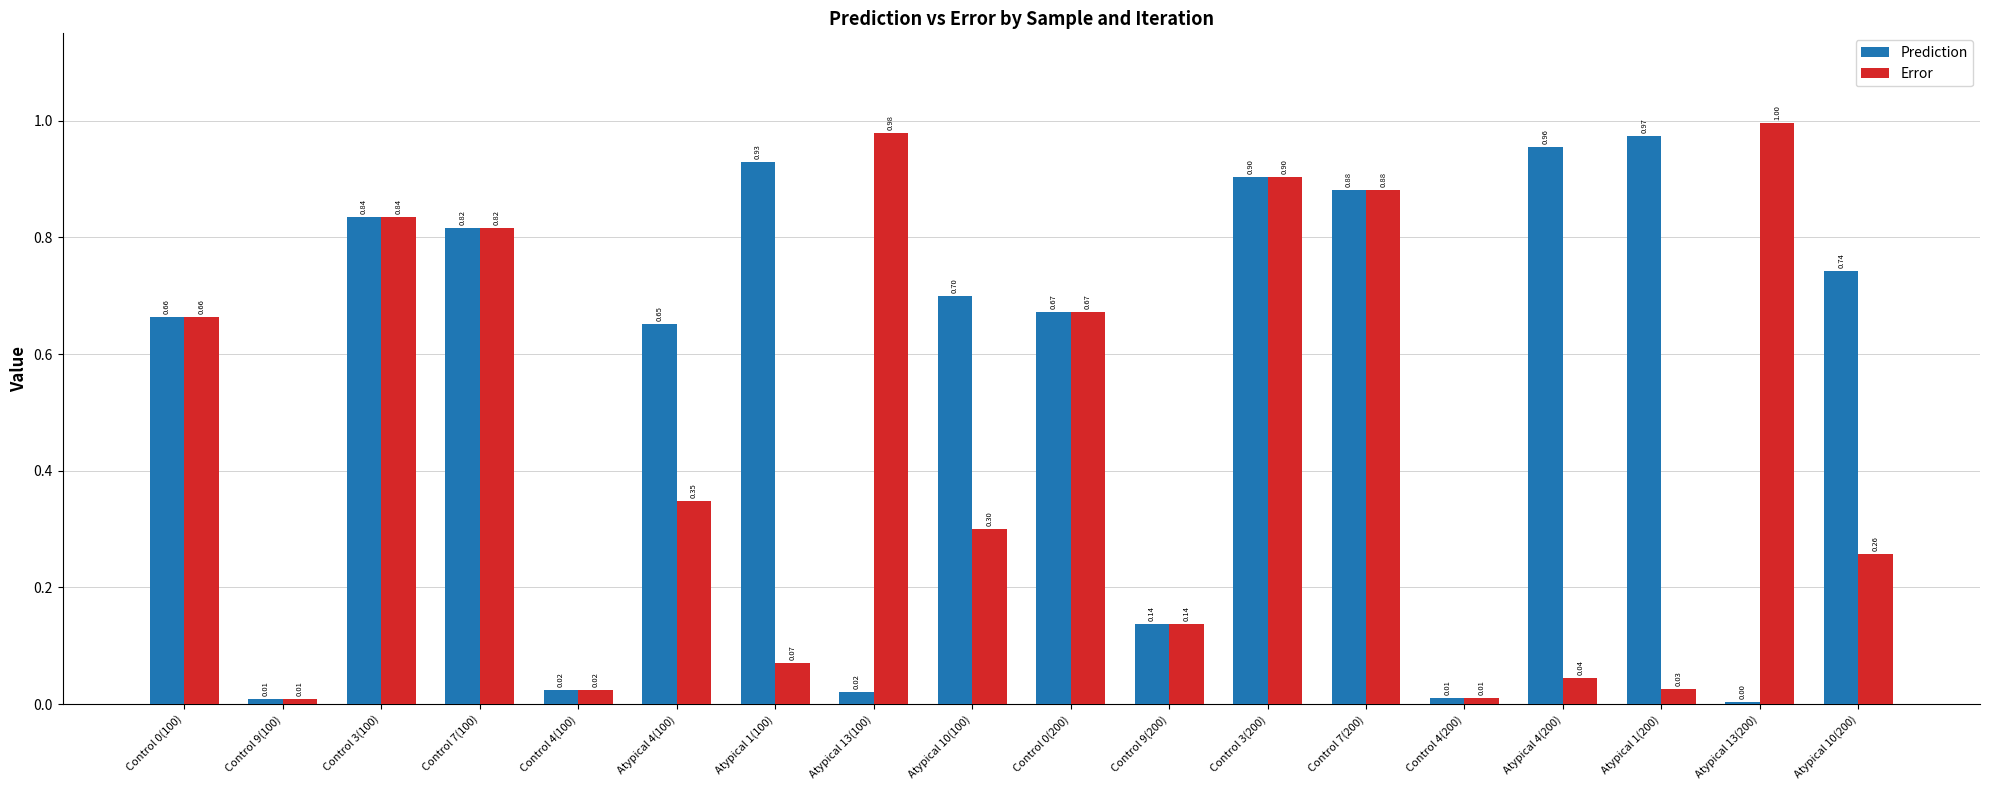

At how many categories does at least one series exceed 0?

18